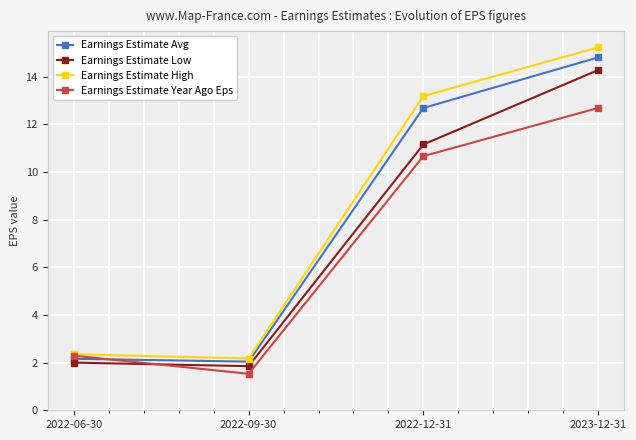

Is the value of Earnings Estimate High at 2022-06-30 greater than the value of Earnings Estimate Year Ago Eps at 2022-12-31?

No